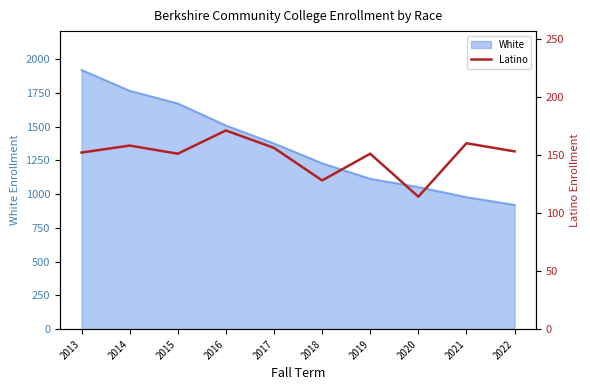

At which label does White reach its minimum?

2022